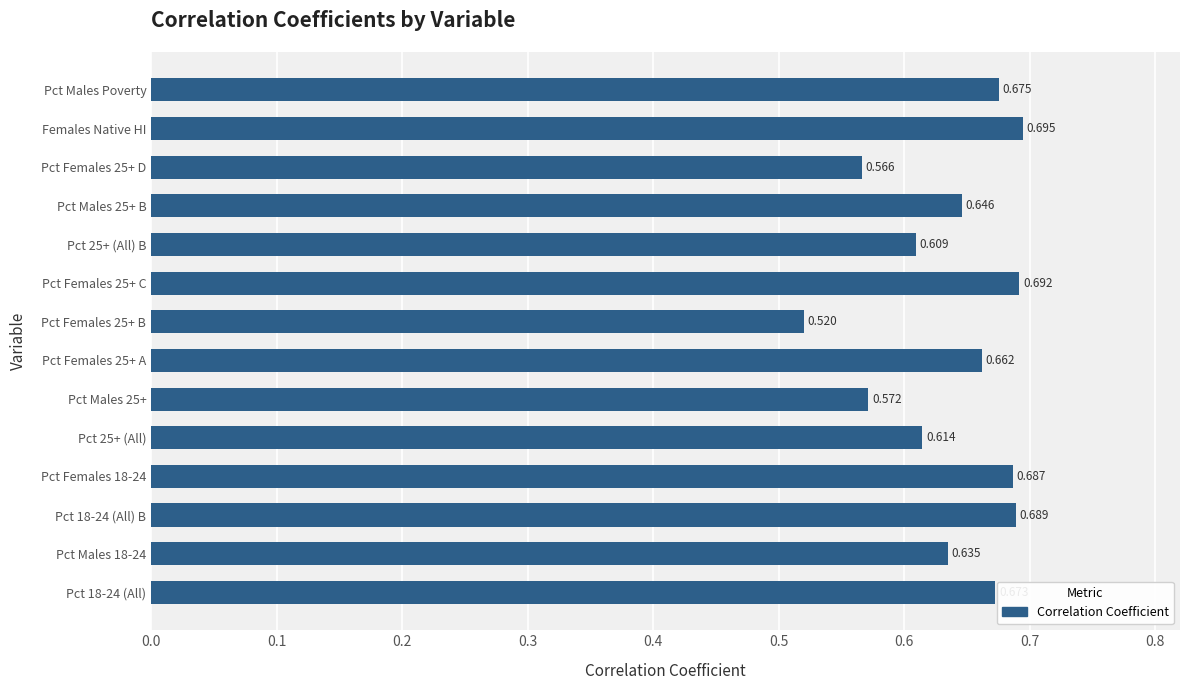

Which category has the highest value across all series?

Females Native HI